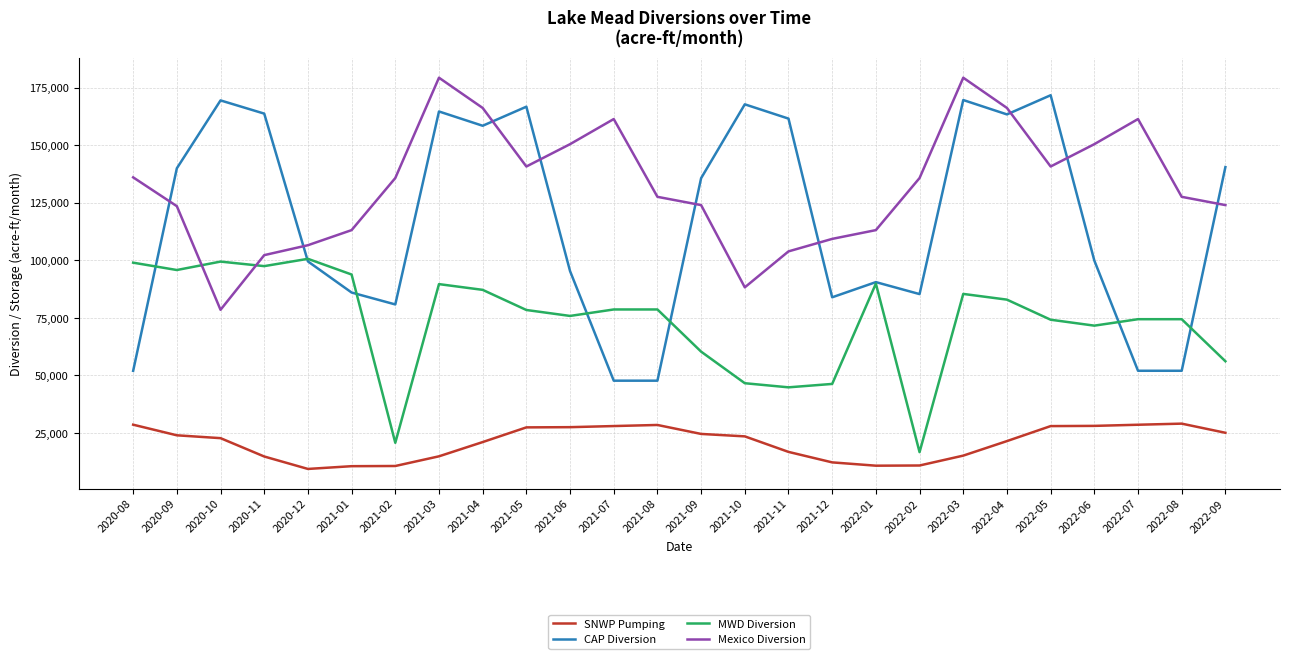

Where does the SNWP Pumping series first go above 23522?

2020-08